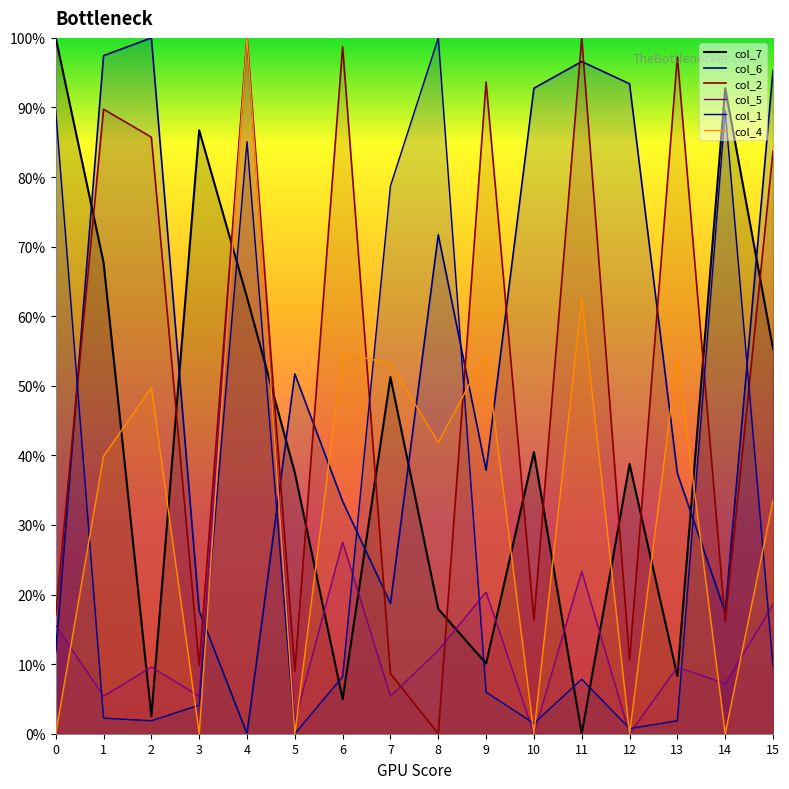

How many series are shown in this chart?

6